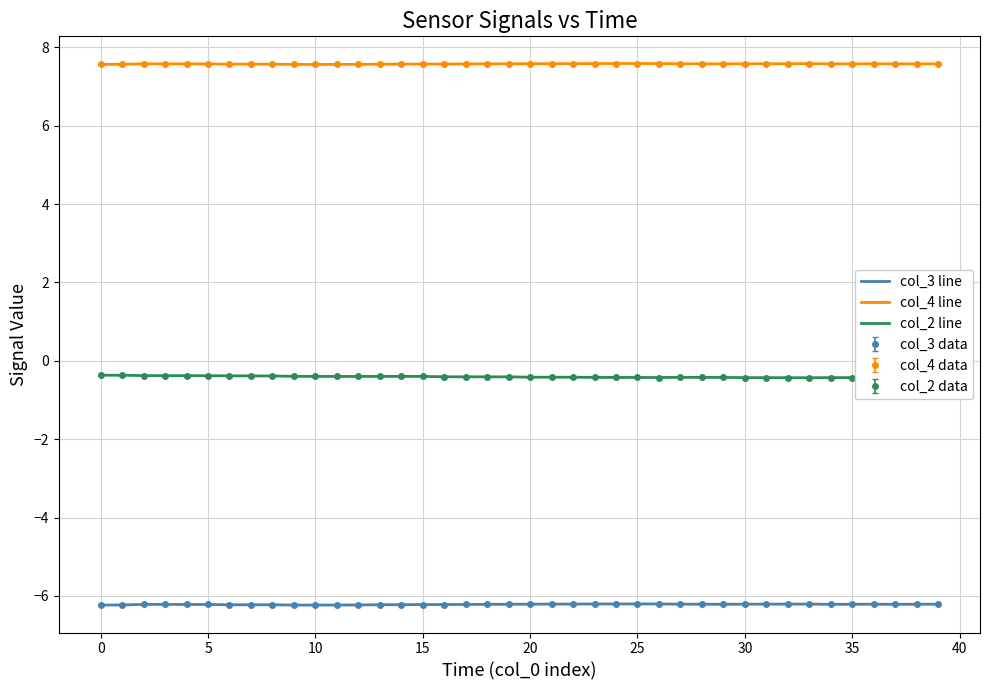

True or false: col_4 line has more than 1 interior local peaks.

True